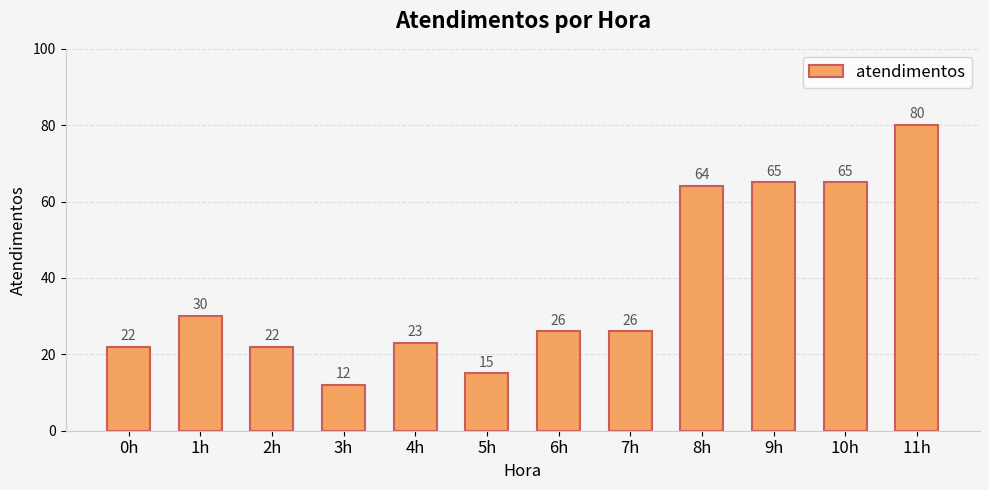

What is the greatest value displayed?

80